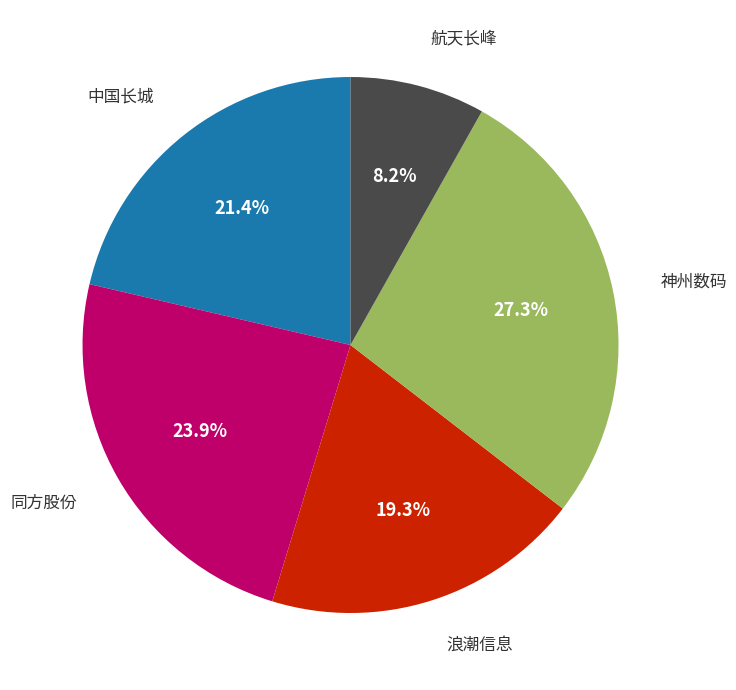

Does any single category account for the majority?

No